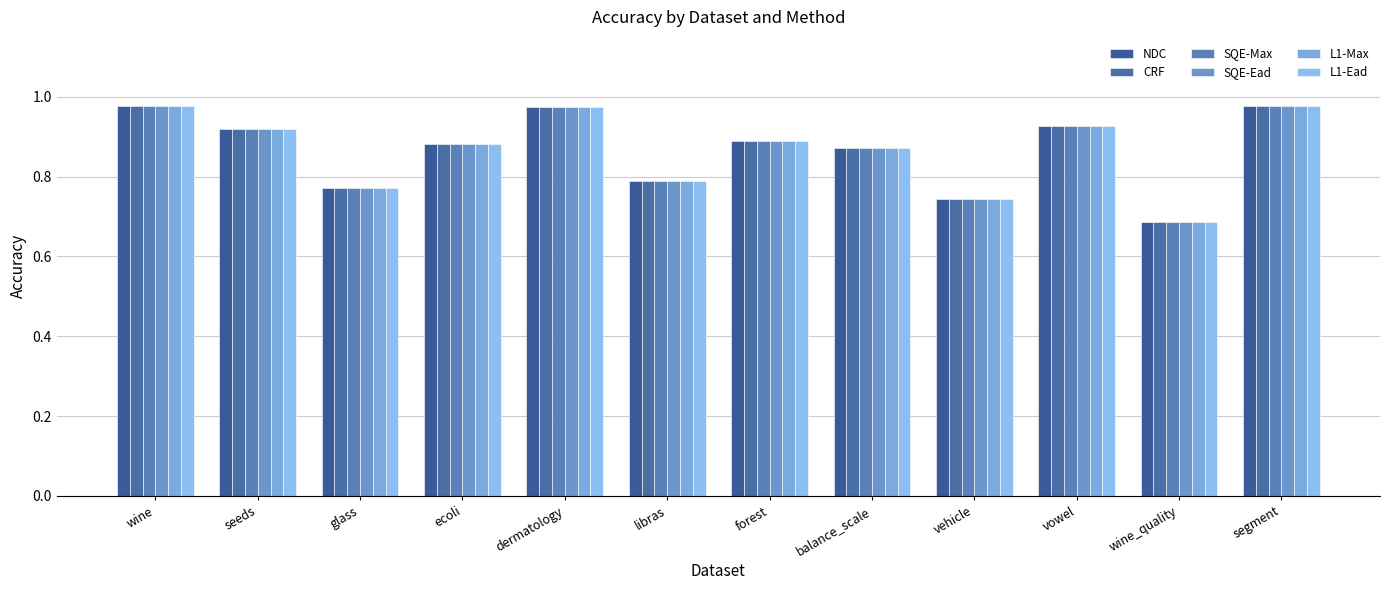

How many groups of bars are there?

12